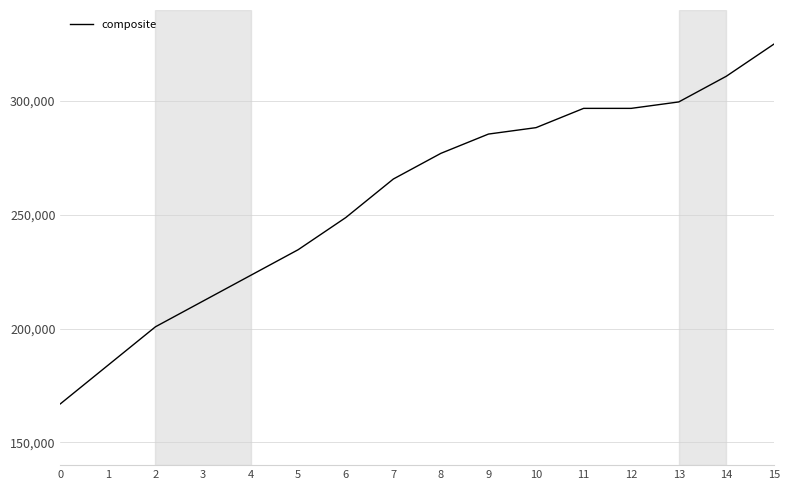

What value does the data have at 6?

248790.3